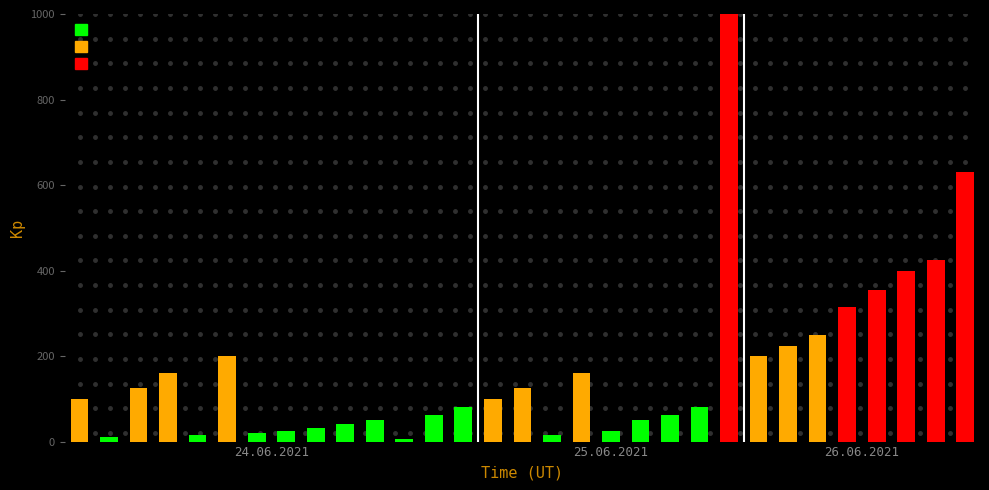

Are the bars grouped side by side (vs. stacked)?

No